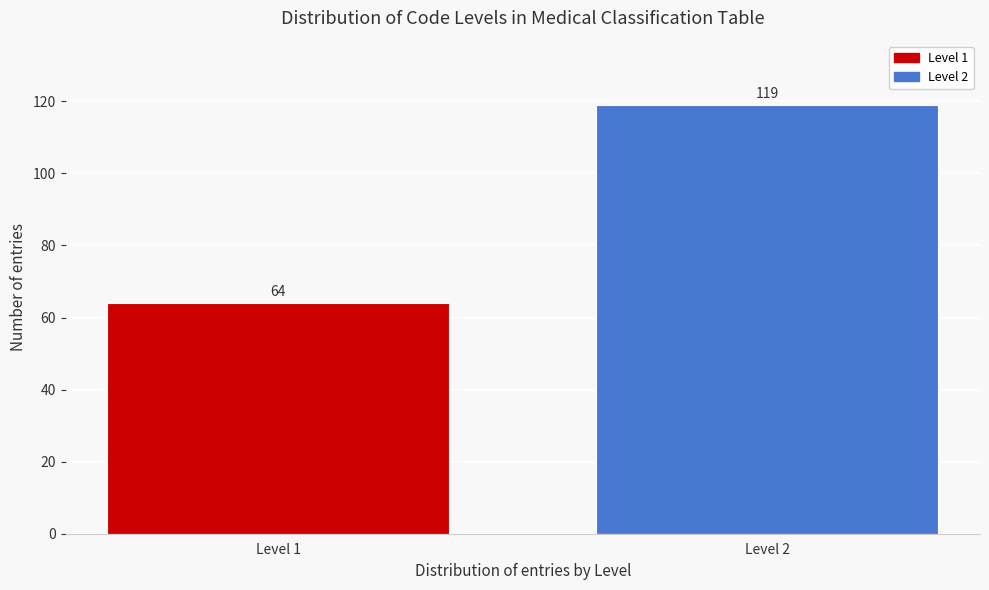

Reading left to right, transcribe all the data shown in this chart.

64	119